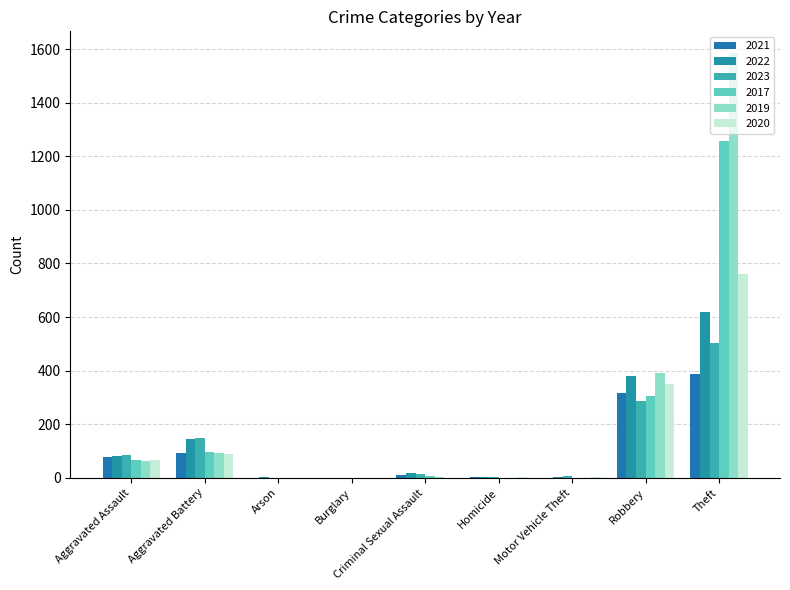

Which series has the largest total across all categories?

2019